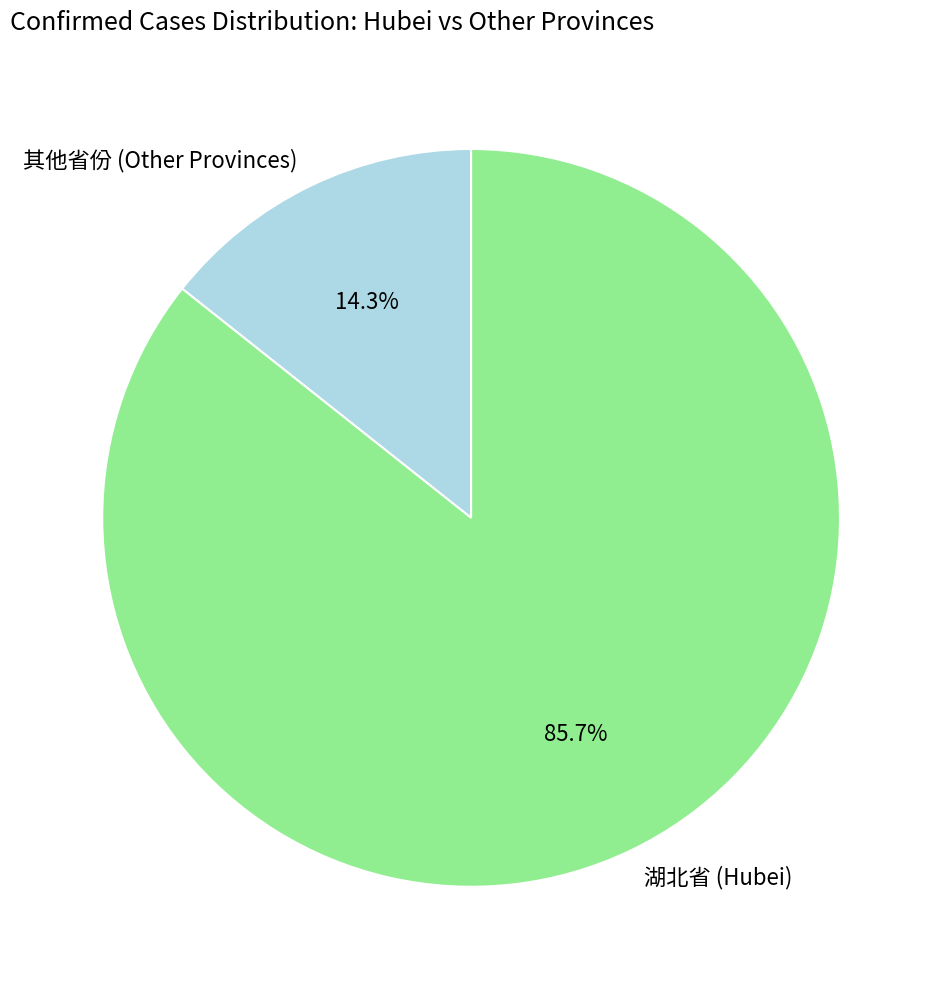

Is there a majority slice in this chart?

Yes